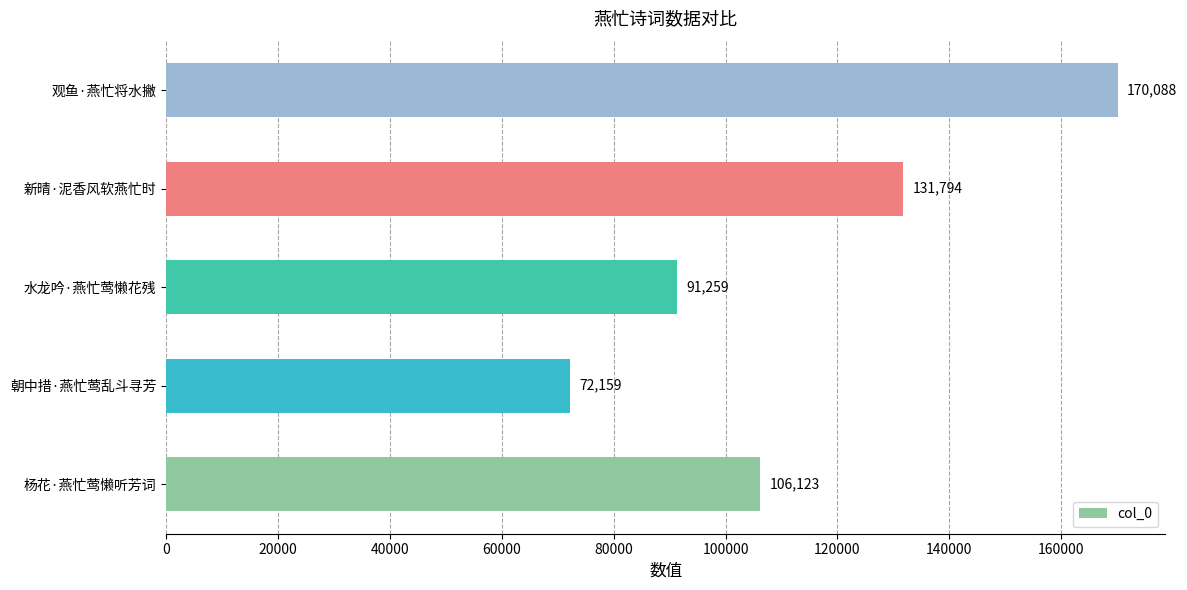

List the labels in order of value, smallest first.

朝中措·燕忙莺乱斗寻芳, 水龙吟·燕忙莺懒花残, 杨花·燕忙莺懒听芳词, 新晴·泥香风软燕忙时, 观鱼·燕忙将水撇